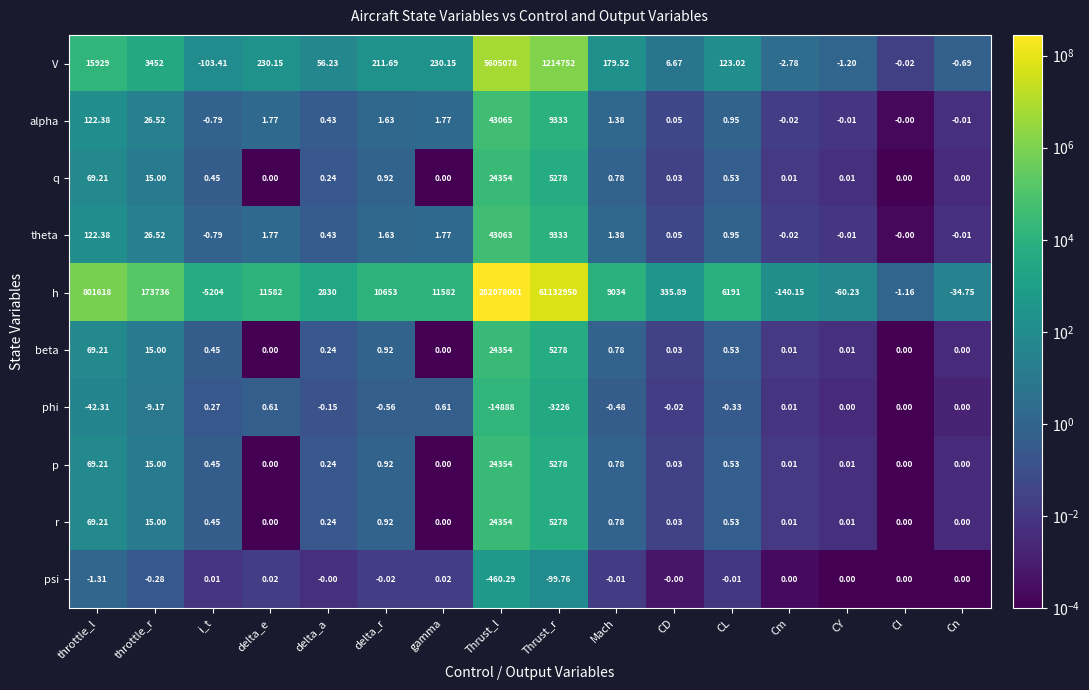

At which category does the chart reach its minimum across all series?

Thrust_l